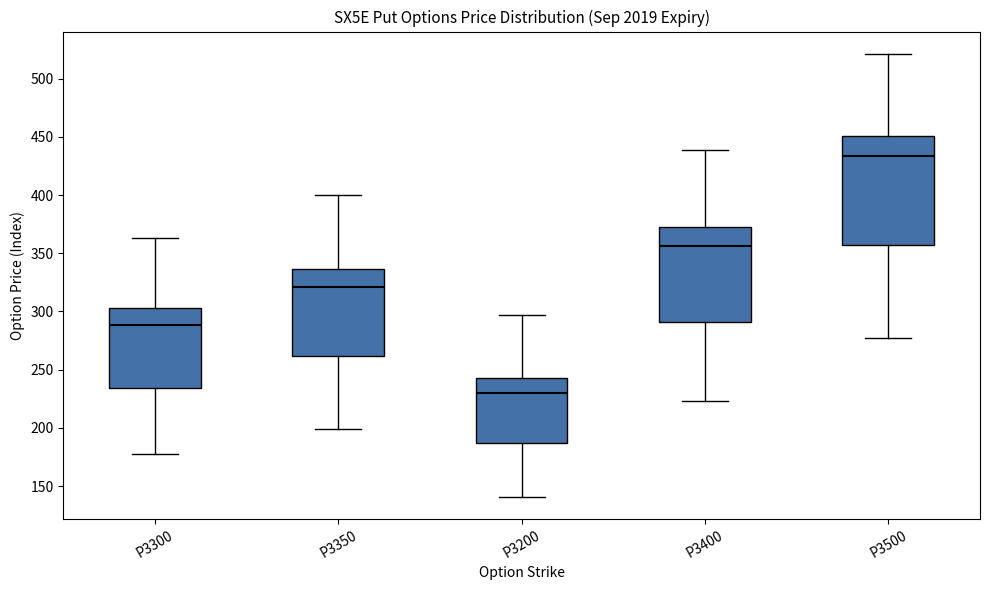

Where does the upper whisker of the box for P3500 end on the y-axis? The values are not printed on the chart, so give them approximately, as read against the axis.

520